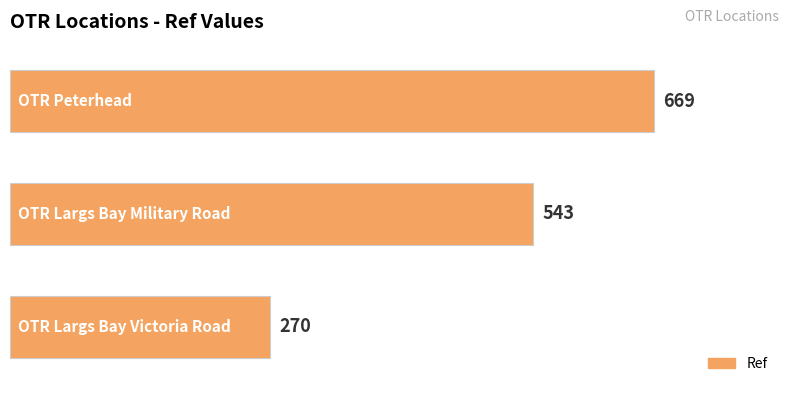

Count the values in the range 270 to 669.

3